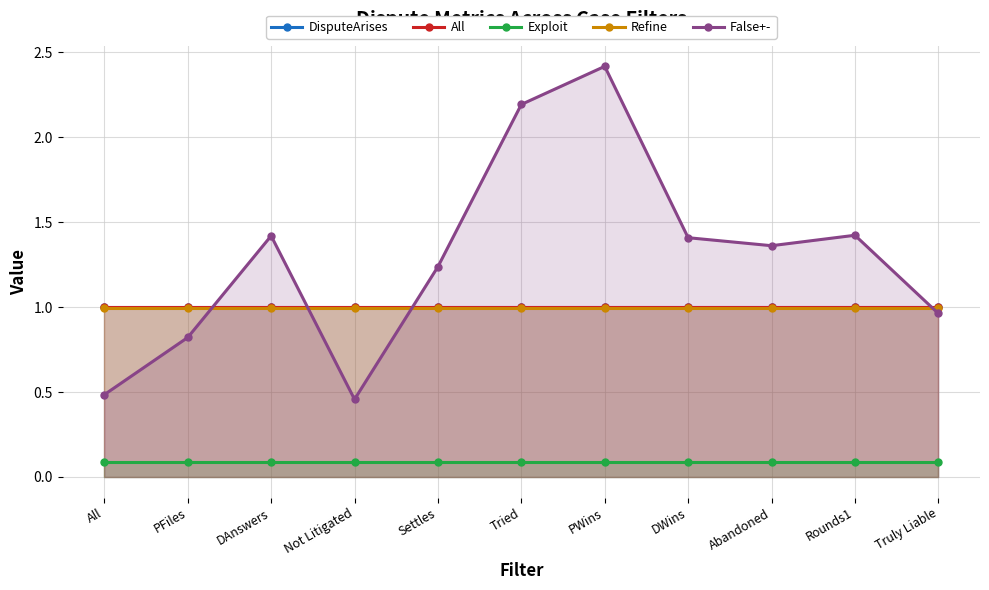

What is the maximum value shown in the chart?

2.4